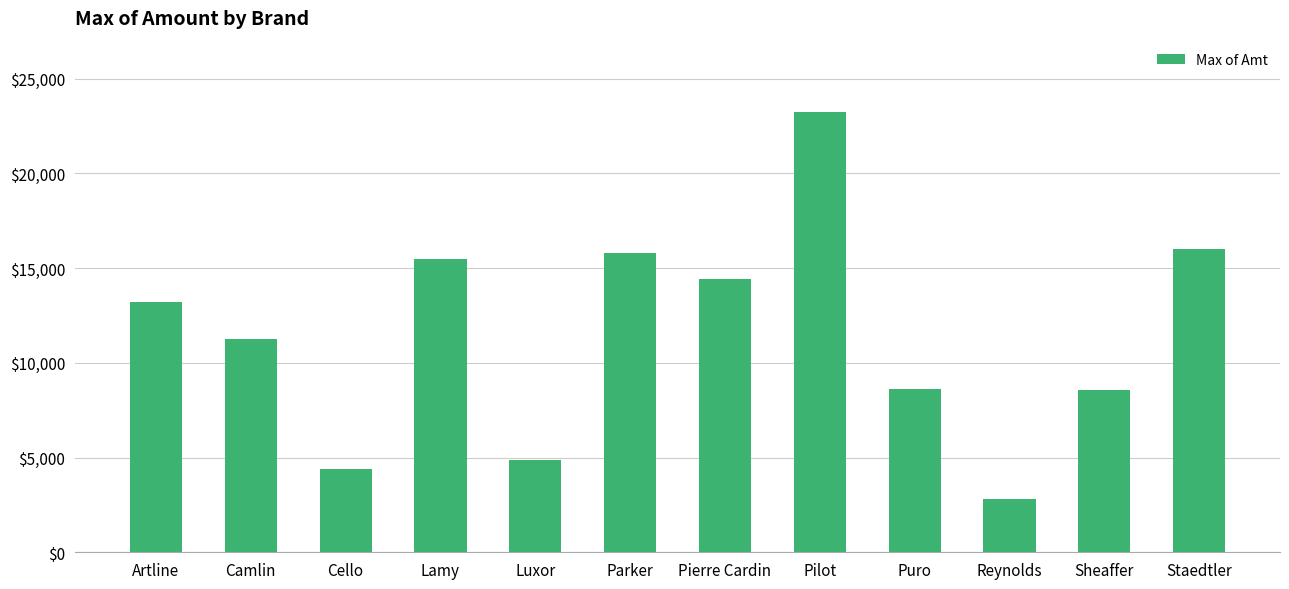

Count the number of categories in the chart.

12